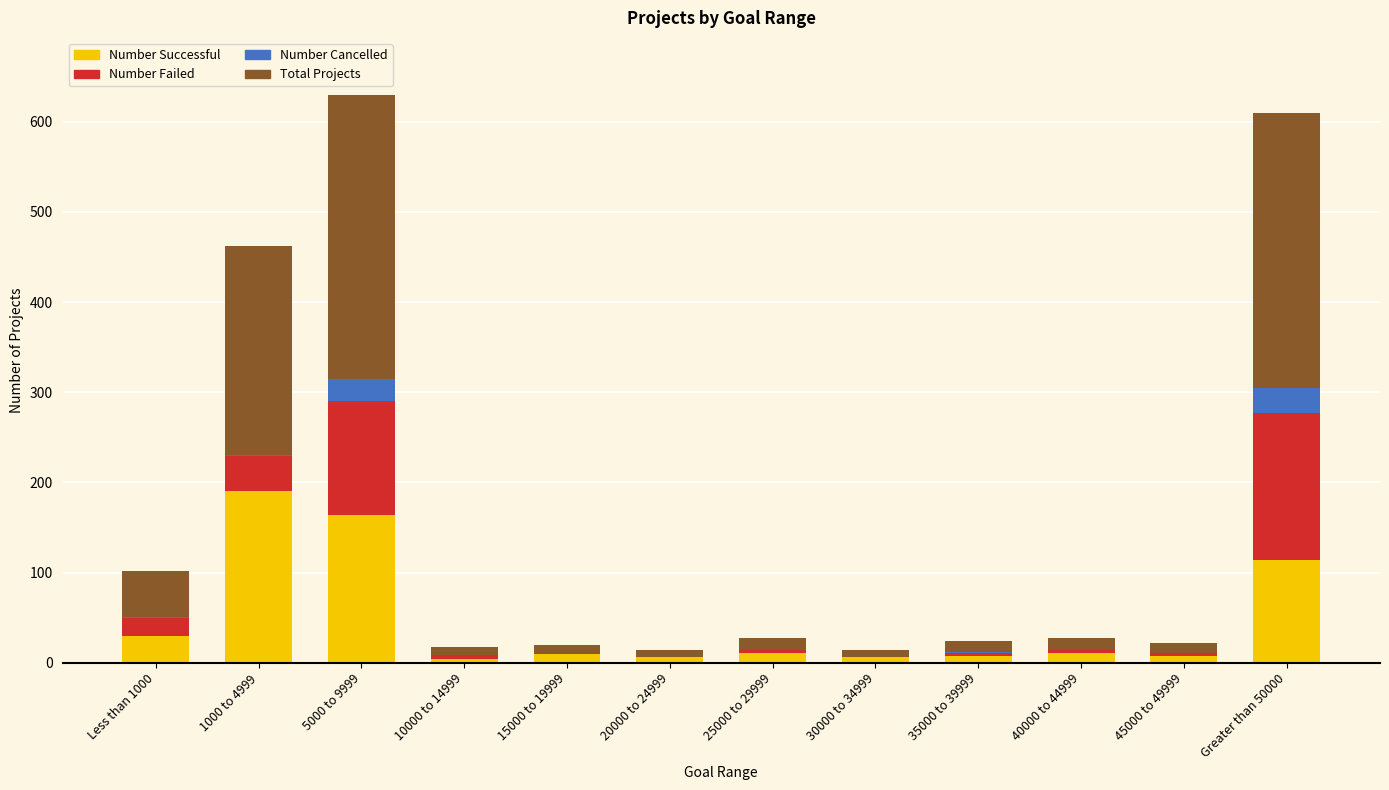

At which label does Number Successful reach its peak?

1000 to 4999